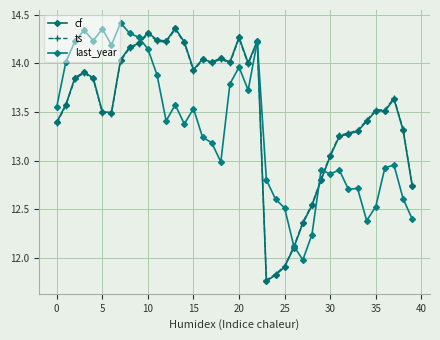

What is the minimum value shown in the chart?

11.8